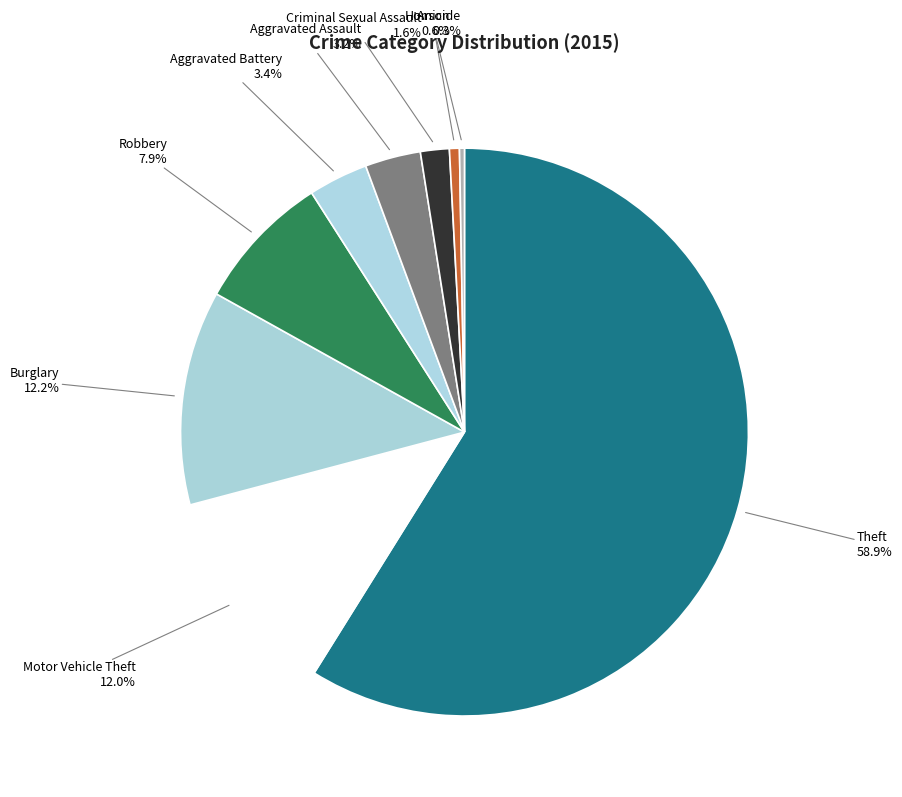

How many slices are in this pie chart?

9